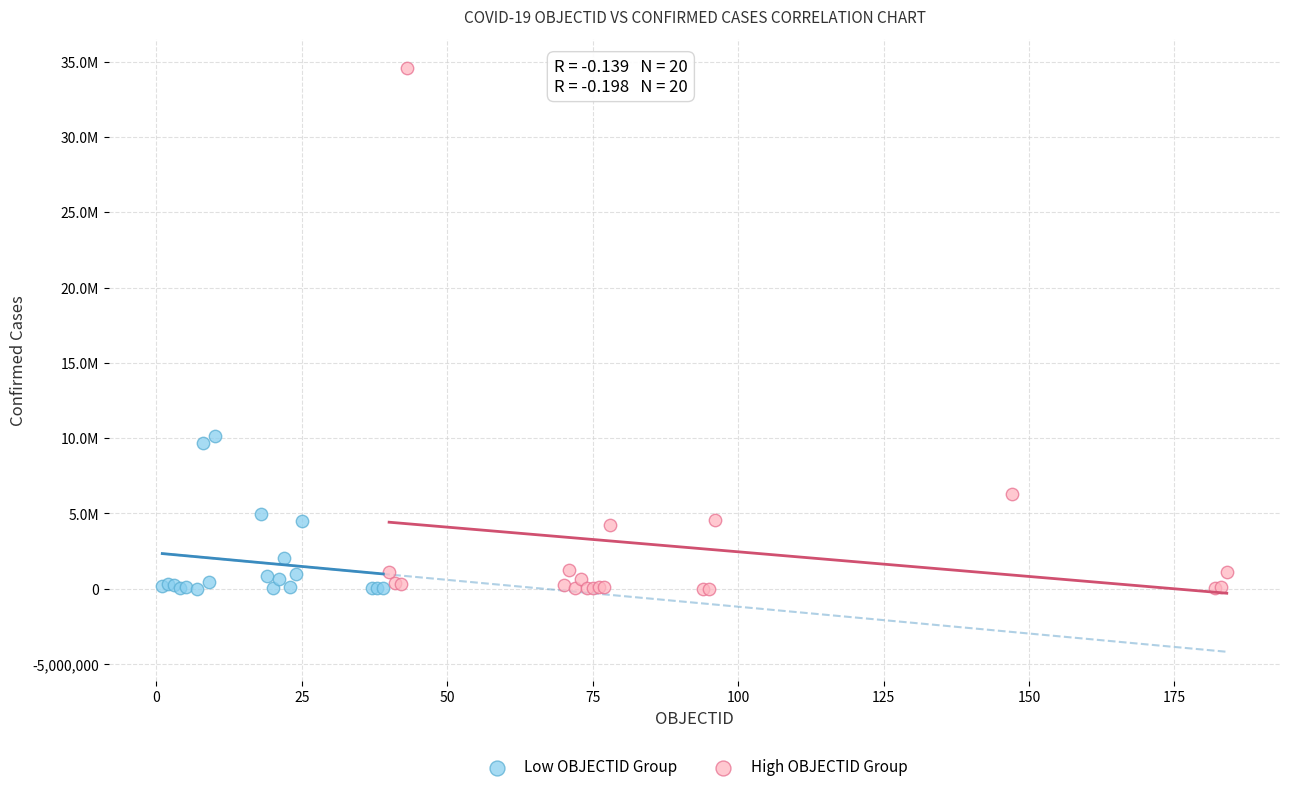

What are all the series names shown in the legend?

Low OBJECTID Group, High OBJECTID Group